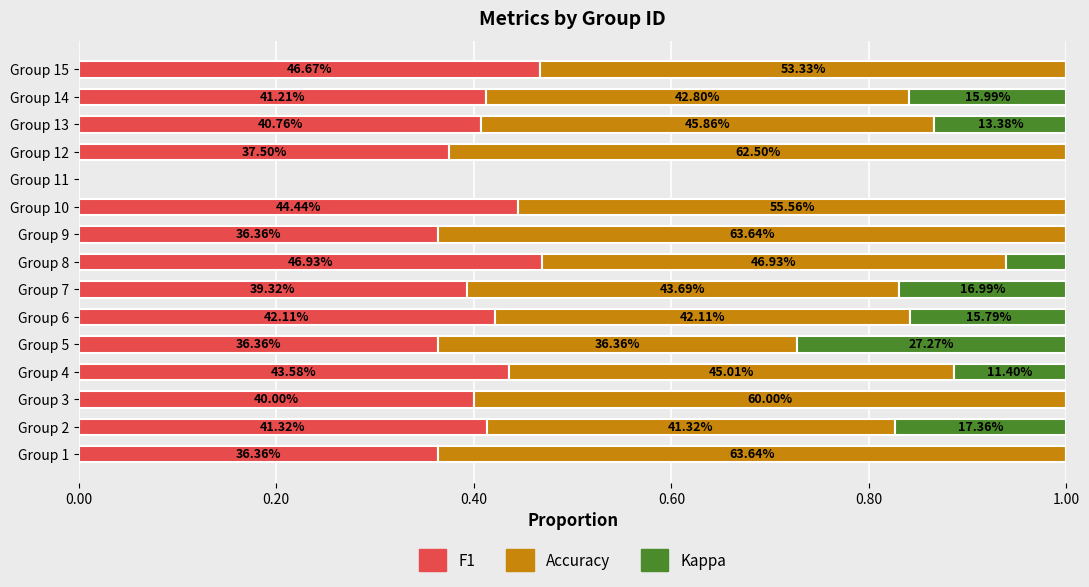

Reading right to left, extract all data points from this chart.

f1: 0.5	0.4	0.4	0.4	0.0	0.4	0.4	0.5	0.4	0.4	0.4	0.4	0.4	0.4	0.4
accuracy: 0.5	0.4	0.5	0.6	0.0	0.6	0.6	0.5	0.4	0.4	0.4	0.5	0.6	0.4	0.6
kappa: 0.0	0.2	0.1	0.0	0.0	0.0	0.0	0.1	0.2	0.2	0.3	0.1	0.0	0.2	0.0